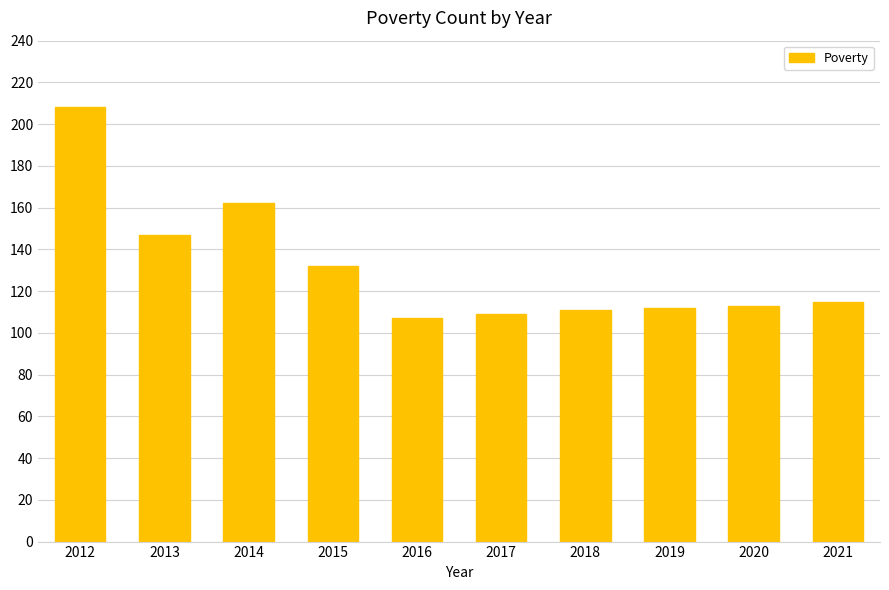

What is the change in value from 2014 to 2021?

-47